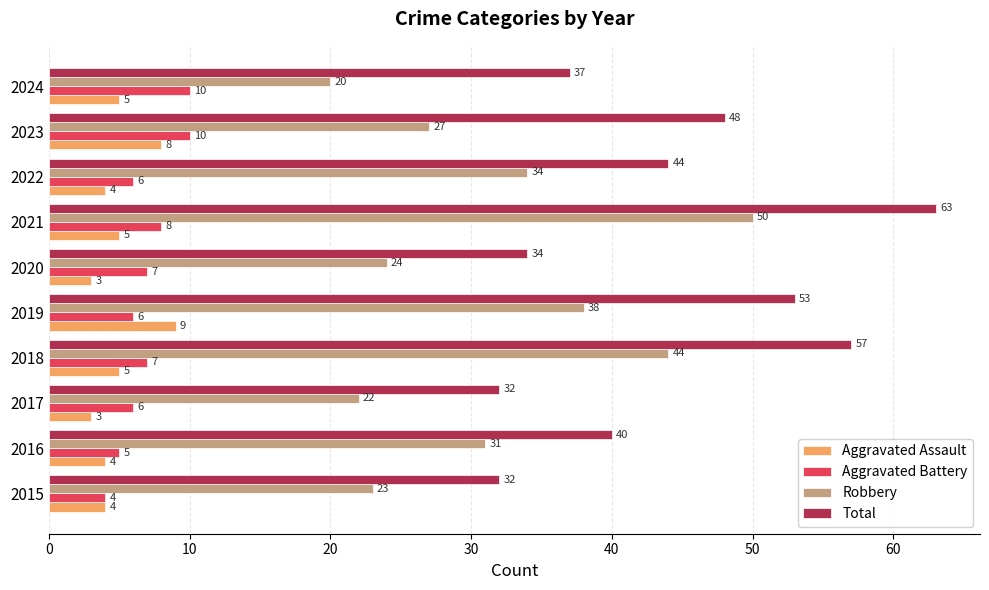

What is the maximum value shown in the chart?

63